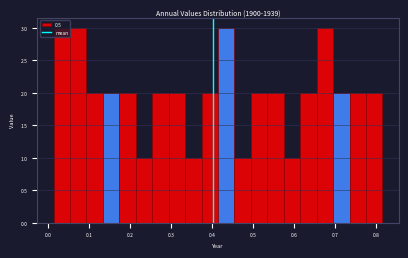

What is the height of the bar covering 0.37 to 0.41 on the x-axis? Neither the bar edges nor the heights are printed on the chart, so give them approximately, as read against the axes.

2